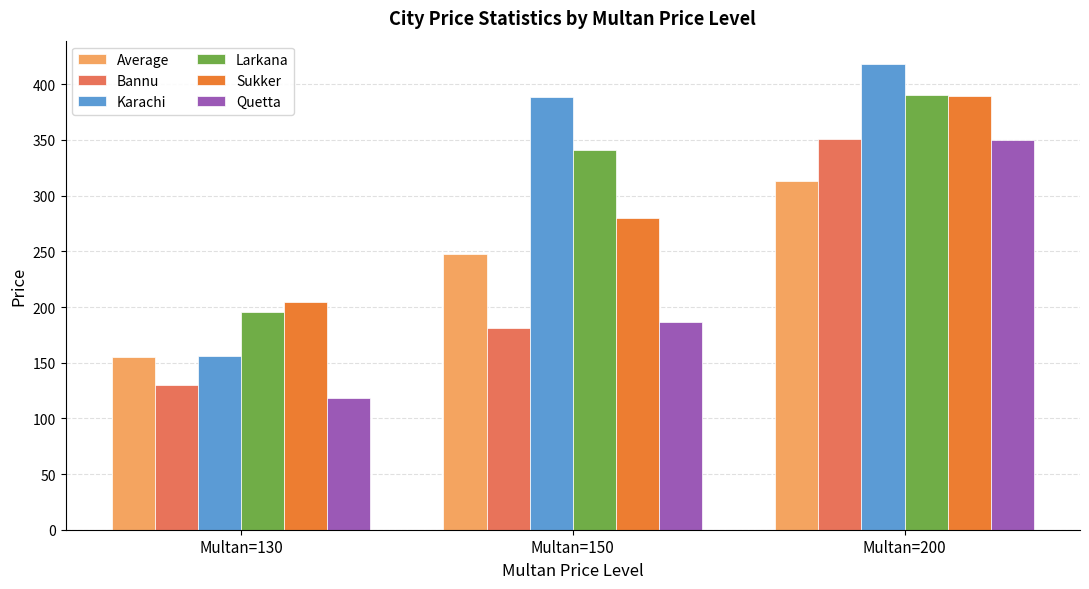

At which label does Larkana reach its minimum?

Multan=130